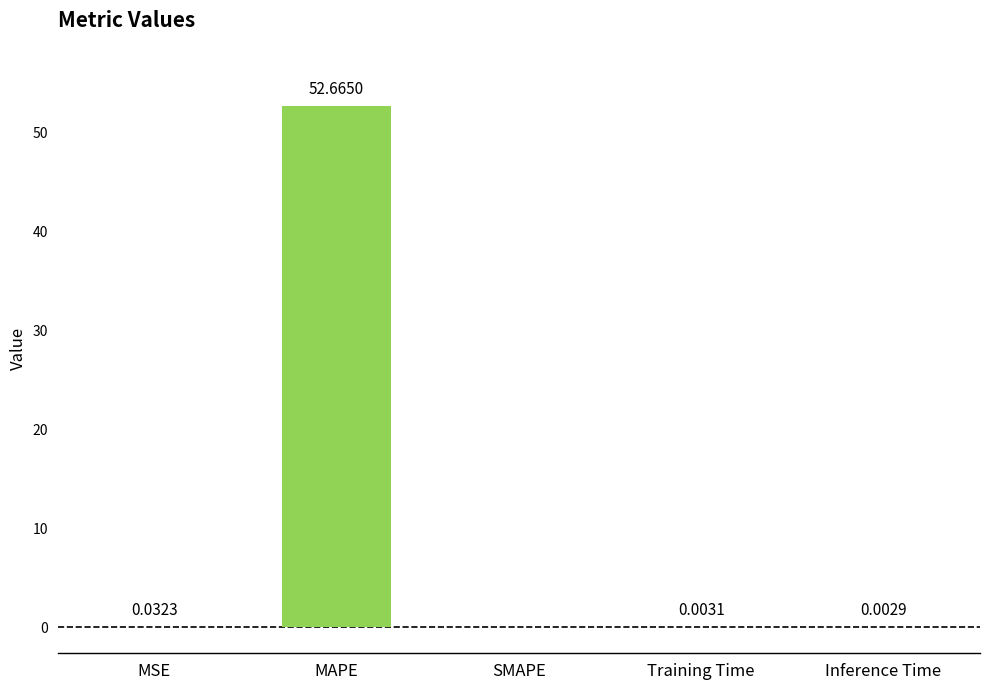

What is the sum of all values?

52.7